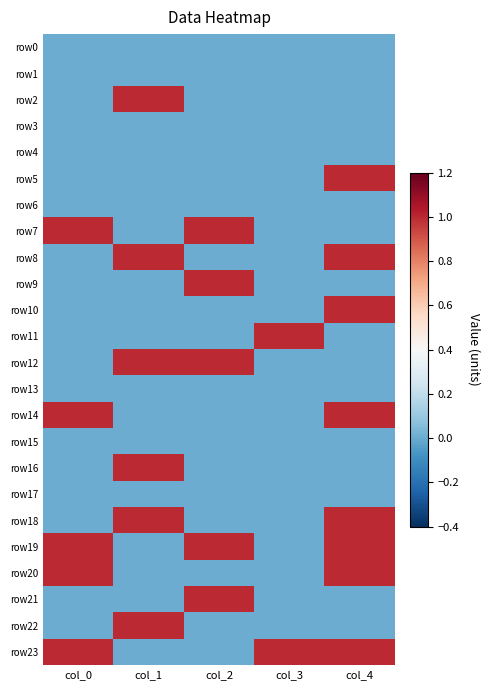

Reading left to right, what are all the values shown in this chart?

row0: col_0=0	col_1=0	col_2=0	col_3=0	col_4=0
row1: col_0=0	col_1=0	col_2=0	col_3=0	col_4=0
row2: col_0=0	col_1=1	col_2=0	col_3=0	col_4=0
row3: col_0=0	col_1=0	col_2=0	col_3=0	col_4=0
row4: col_0=0	col_1=0	col_2=0	col_3=0	col_4=0
row5: col_0=0	col_1=0	col_2=0	col_3=0	col_4=1
row6: col_0=0	col_1=0	col_2=0	col_3=0	col_4=0
row7: col_0=1	col_1=0	col_2=1	col_3=0	col_4=0
row8: col_0=0	col_1=1	col_2=0	col_3=0	col_4=1
row9: col_0=0	col_1=0	col_2=1	col_3=0	col_4=0
row10: col_0=0	col_1=0	col_2=0	col_3=0	col_4=1
row11: col_0=0	col_1=0	col_2=0	col_3=1	col_4=0
row12: col_0=0	col_1=1	col_2=1	col_3=0	col_4=0
row13: col_0=0	col_1=0	col_2=0	col_3=0	col_4=0
row14: col_0=1	col_1=0	col_2=0	col_3=0	col_4=1
row15: col_0=0	col_1=0	col_2=0	col_3=0	col_4=0
row16: col_0=0	col_1=1	col_2=0	col_3=0	col_4=0
row17: col_0=0	col_1=0	col_2=0	col_3=0	col_4=0
row18: col_0=0	col_1=1	col_2=0	col_3=0	col_4=1
row19: col_0=1	col_1=0	col_2=1	col_3=0	col_4=1
row20: col_0=1	col_1=0	col_2=0	col_3=0	col_4=1
row21: col_0=0	col_1=0	col_2=1	col_3=0	col_4=0
row22: col_0=0	col_1=1	col_2=0	col_3=0	col_4=0
row23: col_0=1	col_1=0	col_2=0	col_3=1	col_4=1